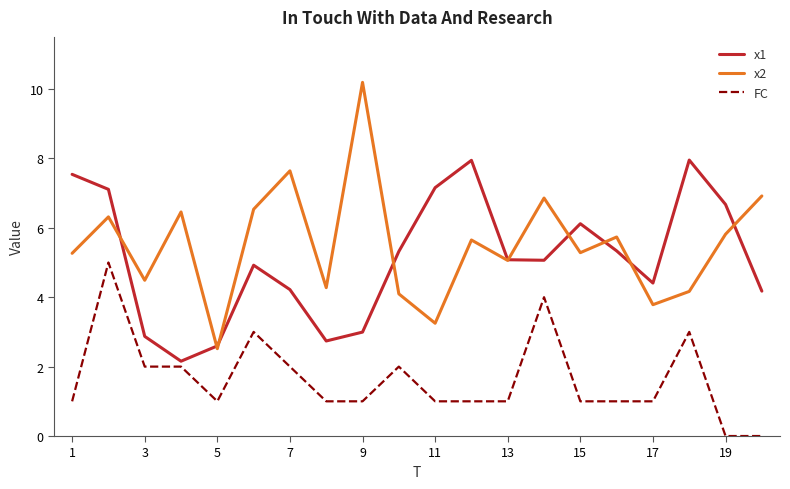

At how many categories does at least one series exceed 1?

20